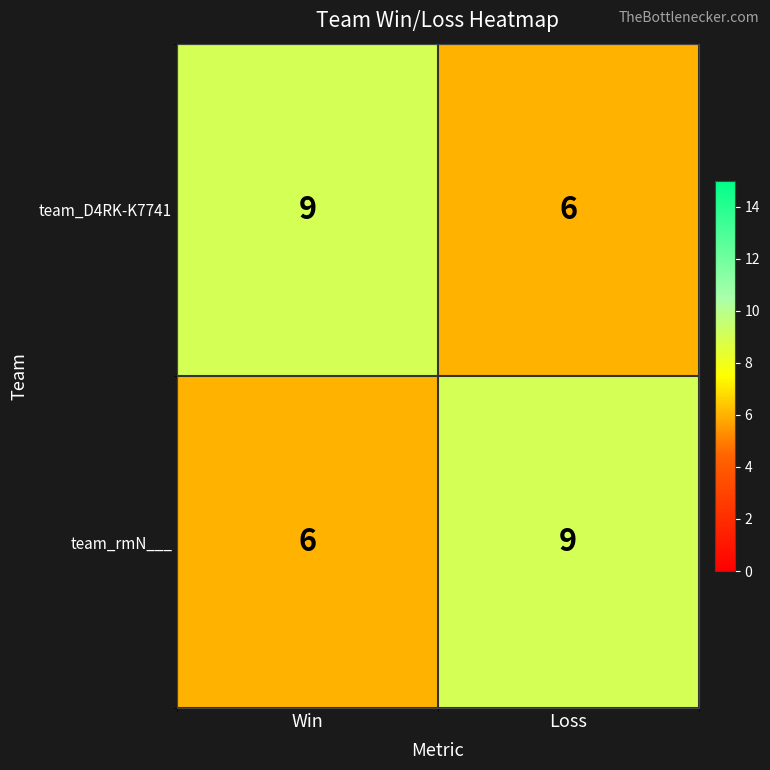

Rank the series at Loss from highest to lowest value.

team_rmN___, team_D4RK-K7741